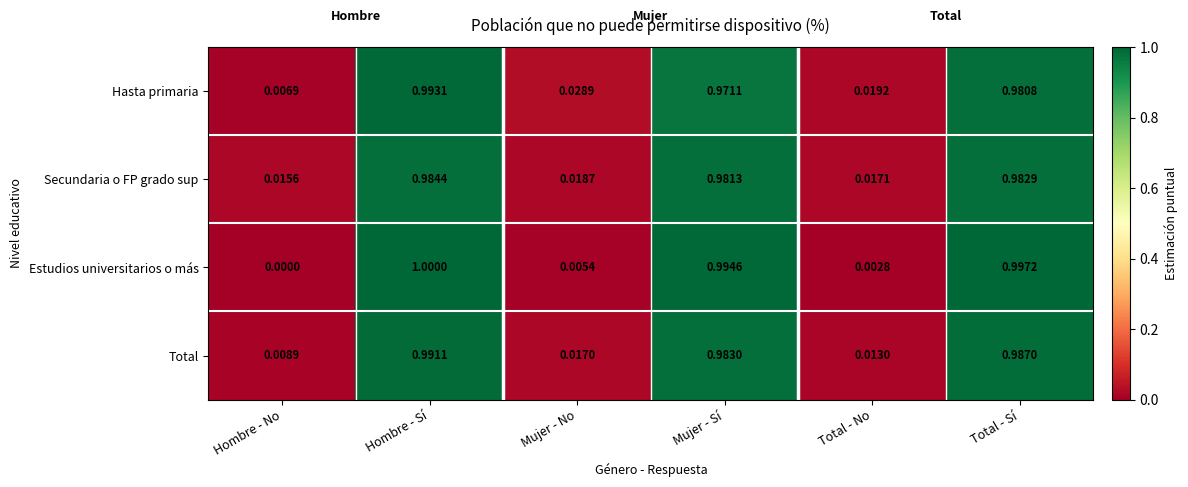

List the labels in order of Estudios universitarios o más value, smallest first.

Hombre - No, Total - No, Mujer - No, Mujer - Sí, Total - Sí, Hombre - Sí